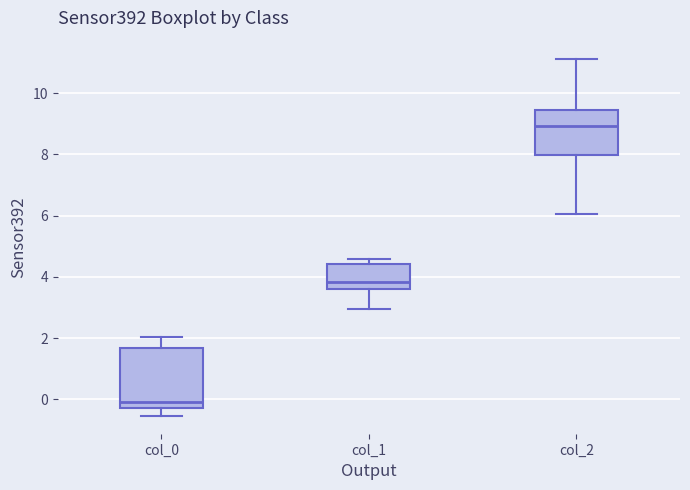

Reading left to right, read every box against the y-axis: the position of its median line, the range the box covers, and the ends of its whiskers. The values are not printed on the chart, so give them approximately, as read against the axis.

col_0: median 0.0, box -0.2 to 1.6, whiskers -0.6 to 2.0
col_1: median 3.8, box 3.6 to 4.4, whiskers 3.0 to 4.6
col_2: median 9.0, box 8.0 to 9.4, whiskers 6.0 to 11.2